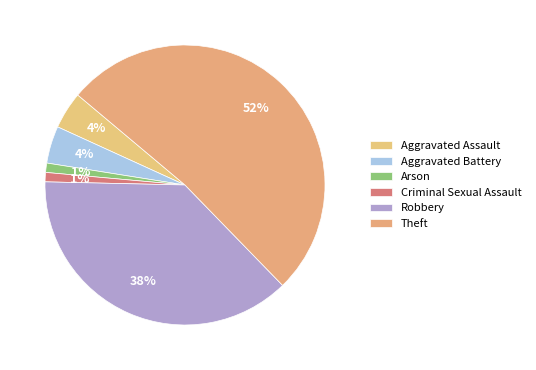

Does Criminal Sexual Assault represent more than half of the total?

No